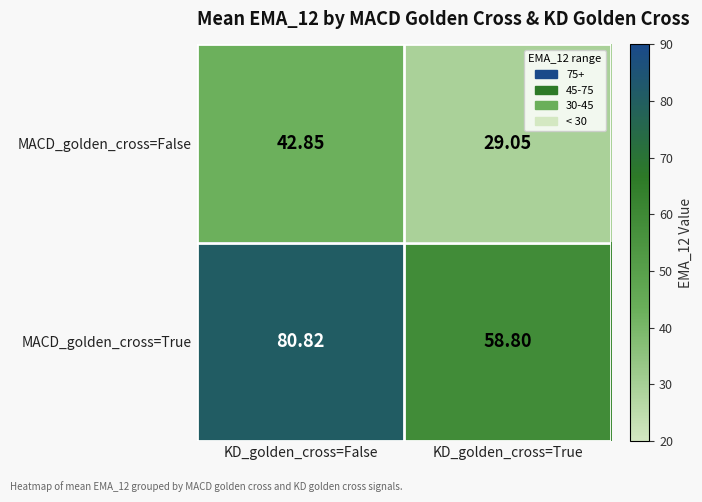

At which category is the sum across all series the highest?

KD_golden_cross=False